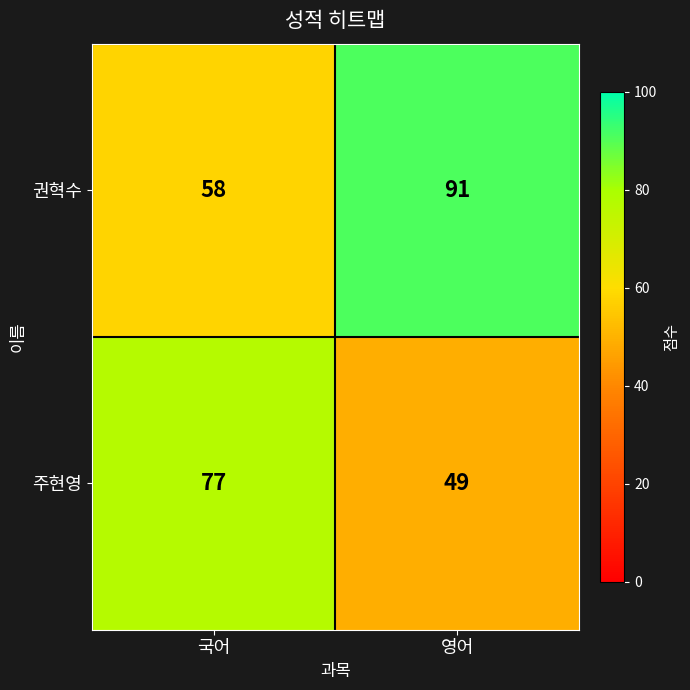

Rank the categories by 주현영 value from highest to lowest.

국어, 영어